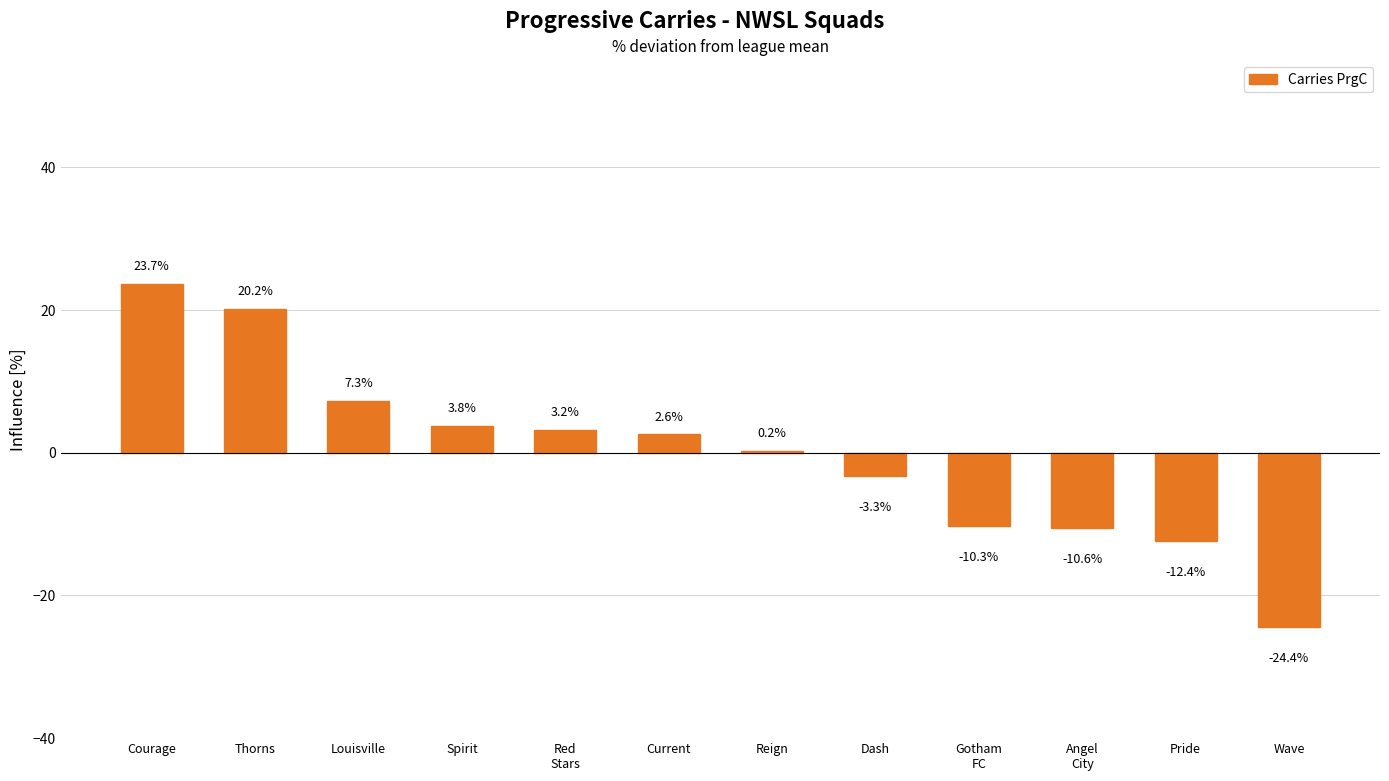

The value at Thorns is 13.7. True or false?

False